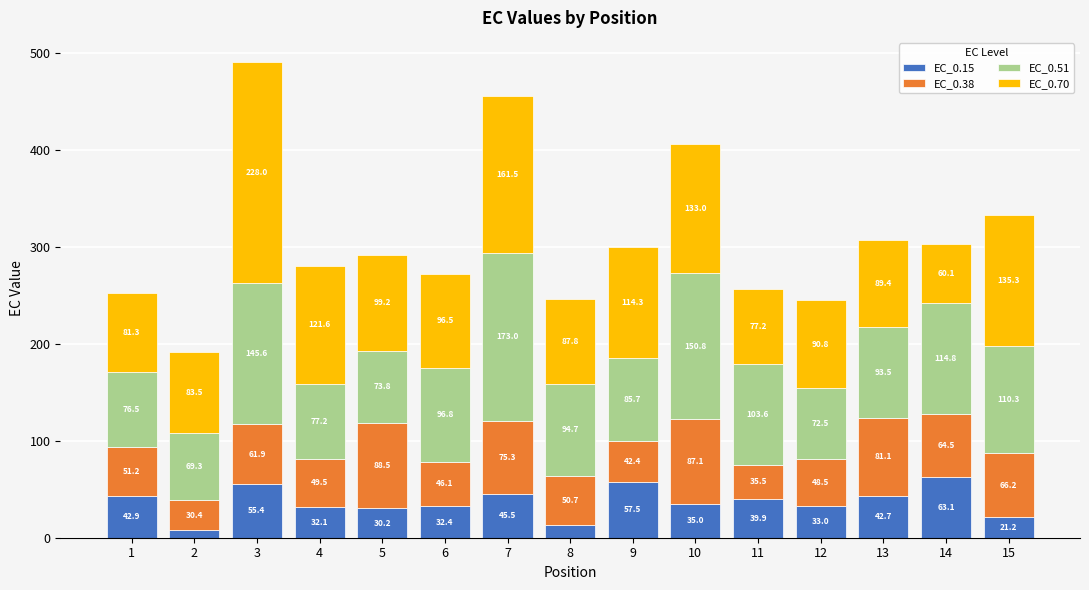

At which label does EC_0.15 reach its peak?

14